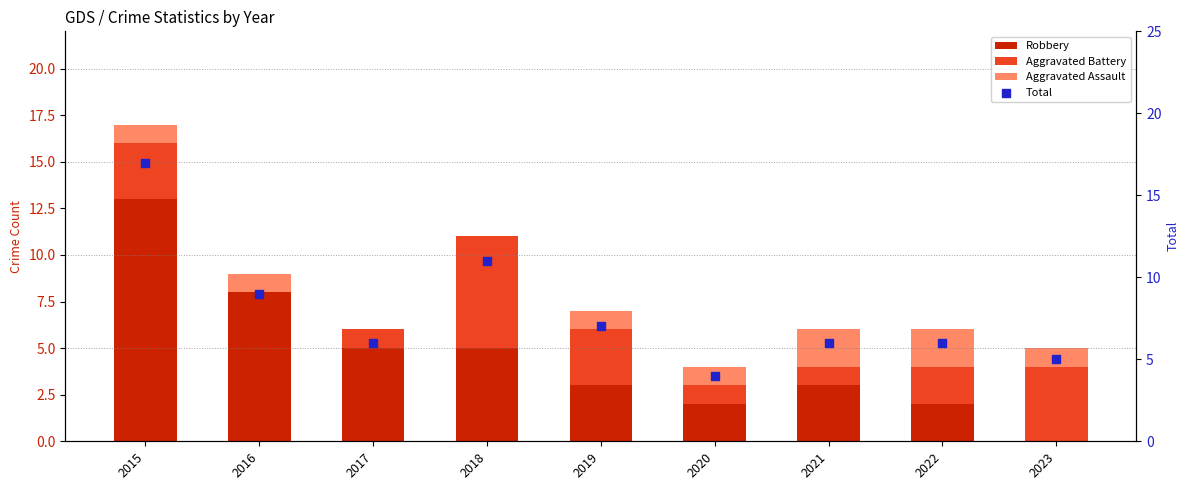

What are all the series names shown in the legend?

Robbery, Aggravated Battery, Aggravated Assault, Total